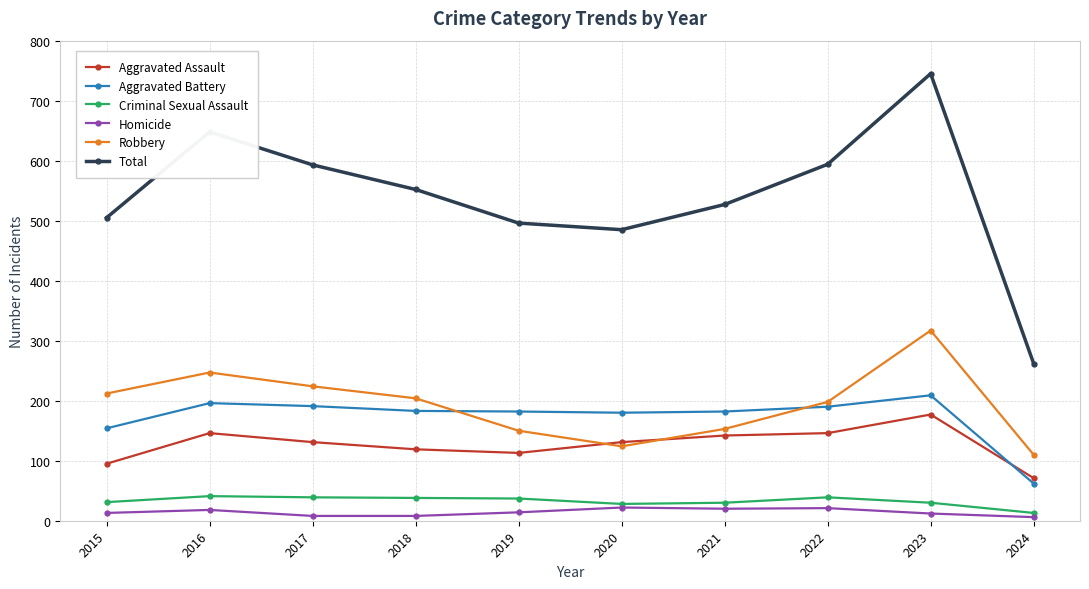

At 2023, list the series in order from largest to smallest.

Total, Robbery, Aggravated Battery, Aggravated Assault, Criminal Sexual Assault, Homicide